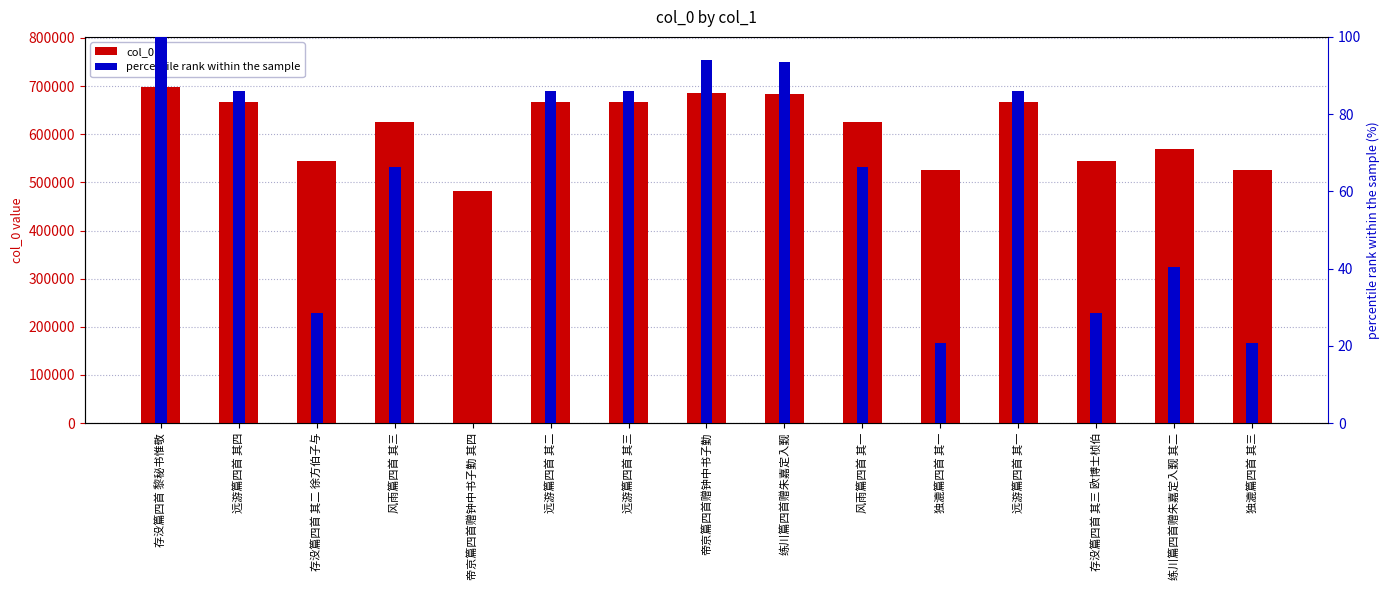

Which category has the highest value in the percentile rank within the sample series?

存没篇四首 黎秘书惟敬